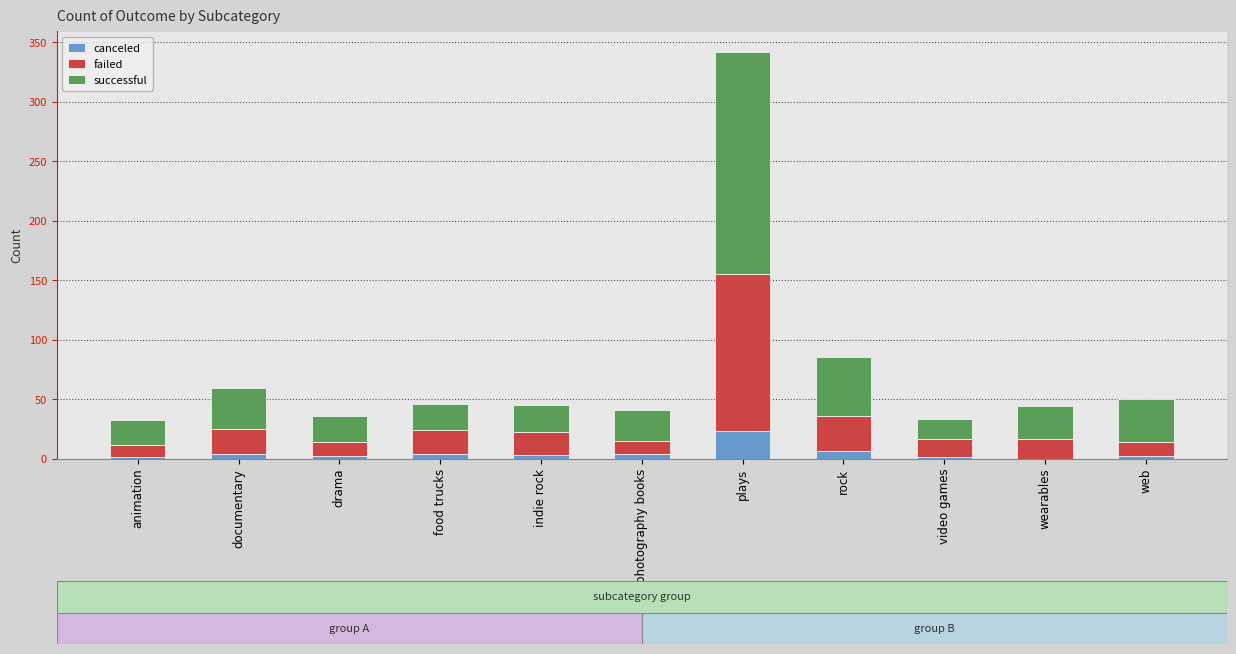

How many categories are shown in the chart?

11